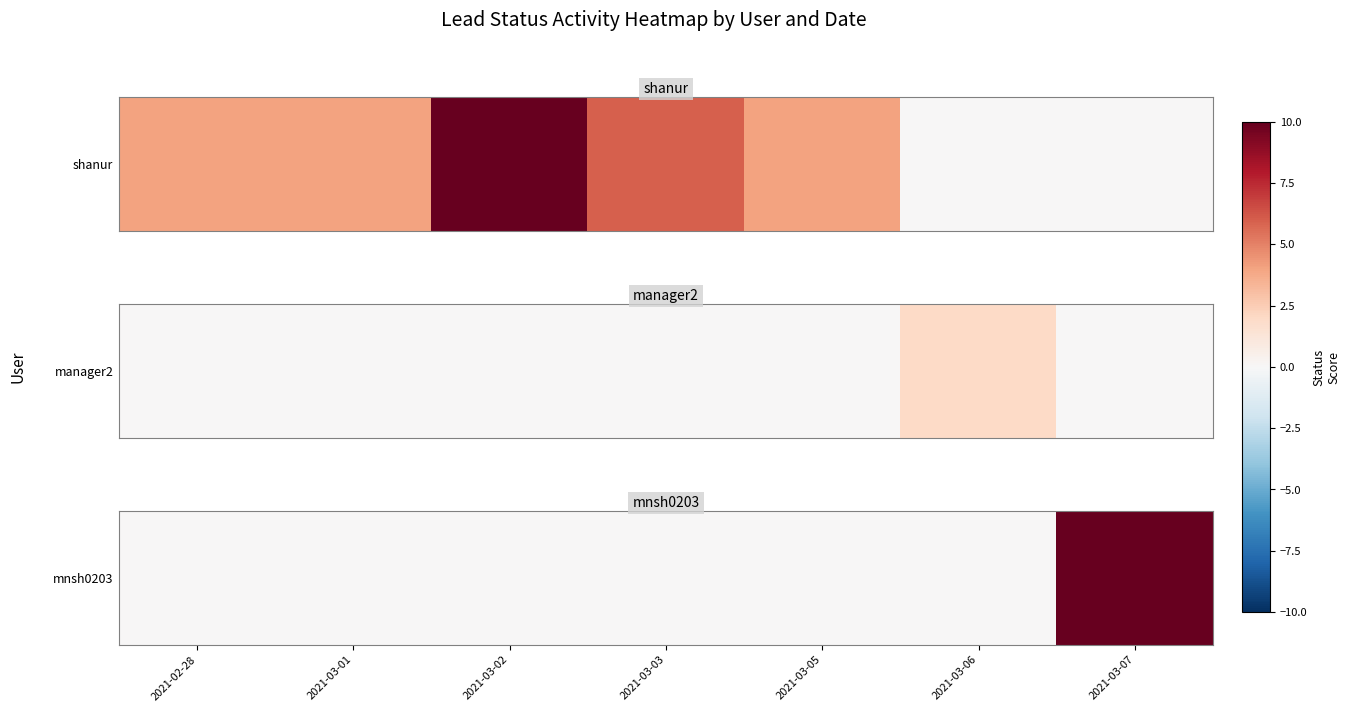

List the labels in order of value, largest first.

2021-03-07, 2021-02-28, 2021-03-01, 2021-03-02, 2021-03-03, 2021-03-05, 2021-03-06